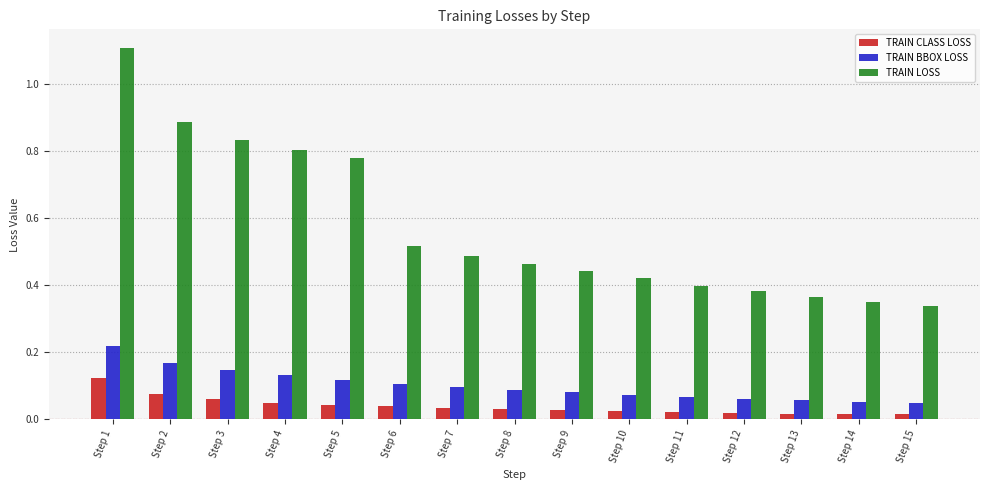

Which series has the largest total across all categories?

TRAIN LOSS